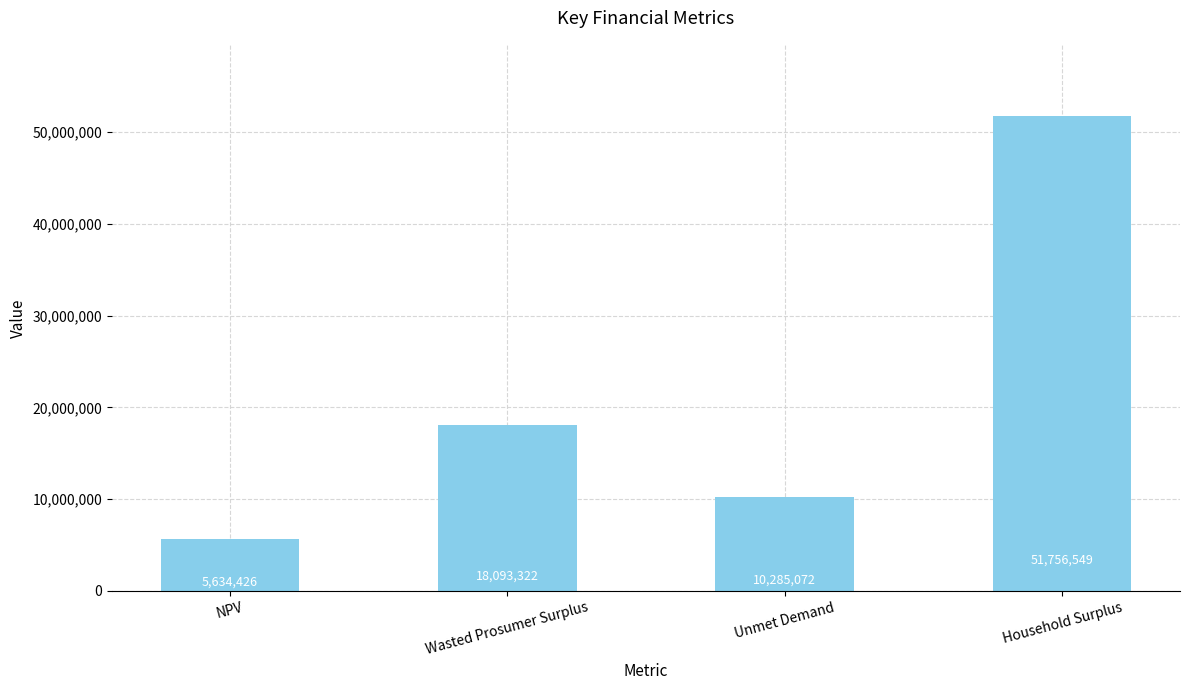

What is the ratio of the value at Wasted Prosumer Surplus to the value at NPV?

3.2